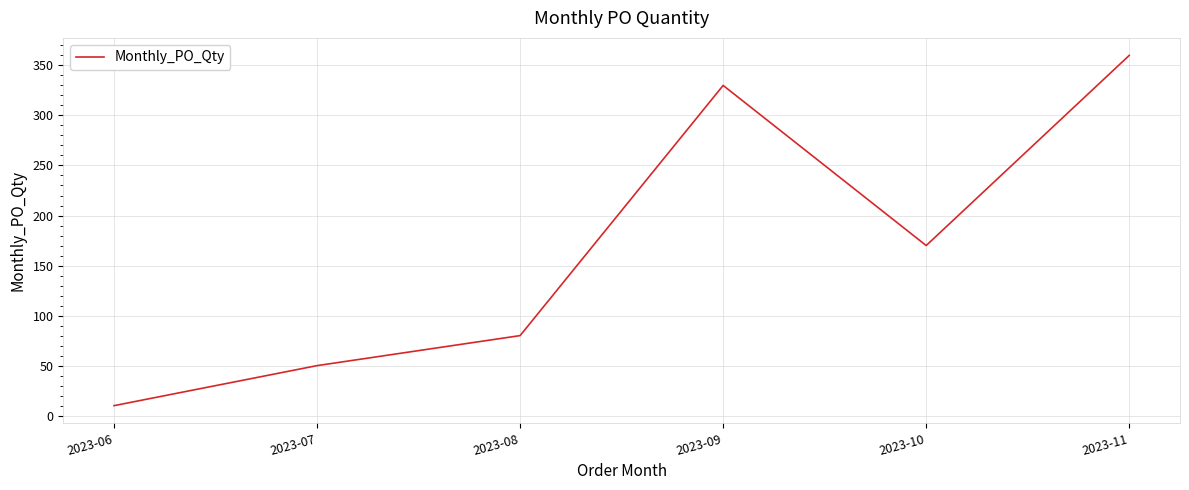

Reading right to left, transcribe all the data shown in this chart.

360	170	330	80	50	10